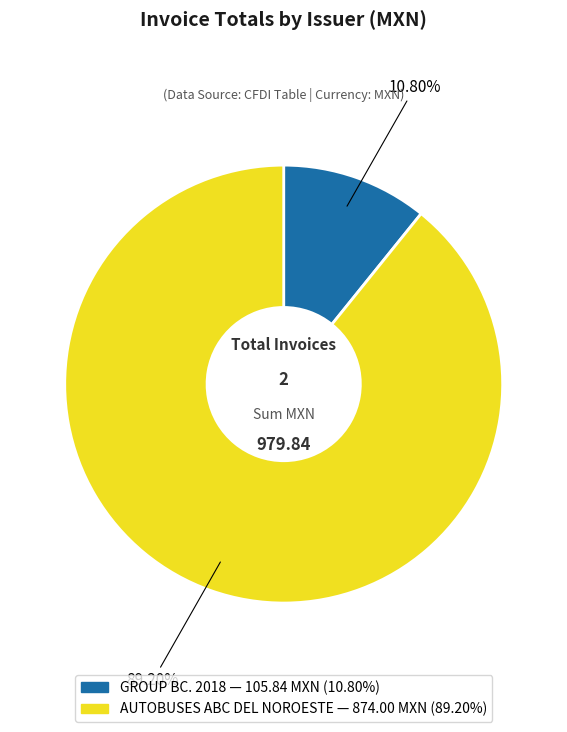

To the nearest percent, what is the combined percentage of GROUP BC. 2018 and AUTOBUSES ABC DEL NOROESTE?

100%